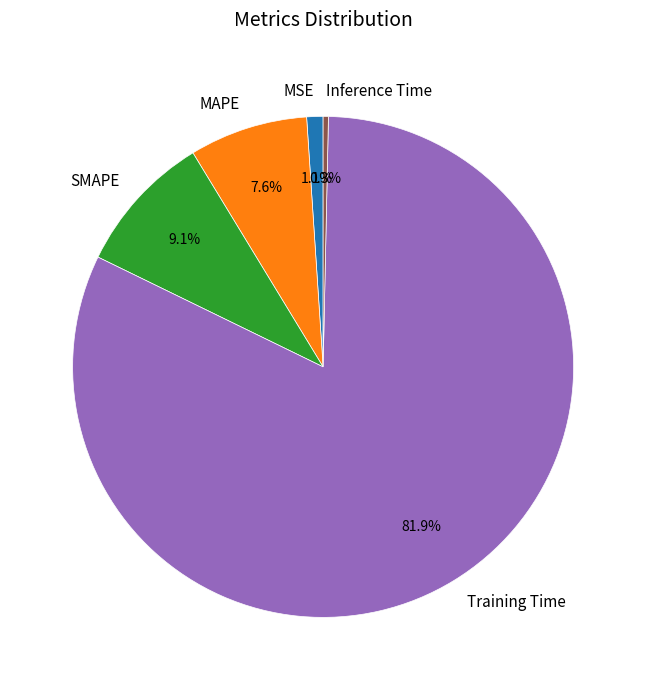

How many slices are in this pie chart?

5